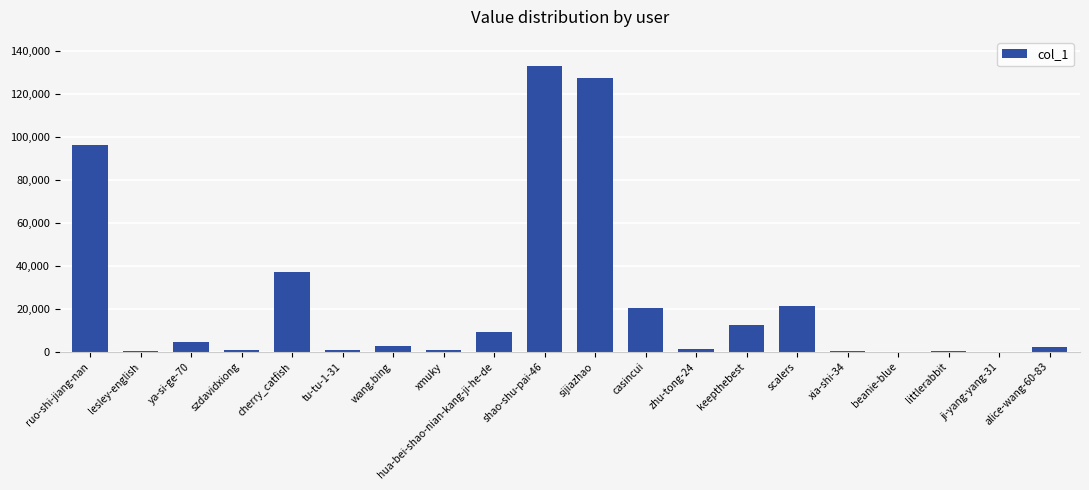

What is the sum of the values at scalers and hua-bei-shao-nian-kang-ji-he-de?

30570